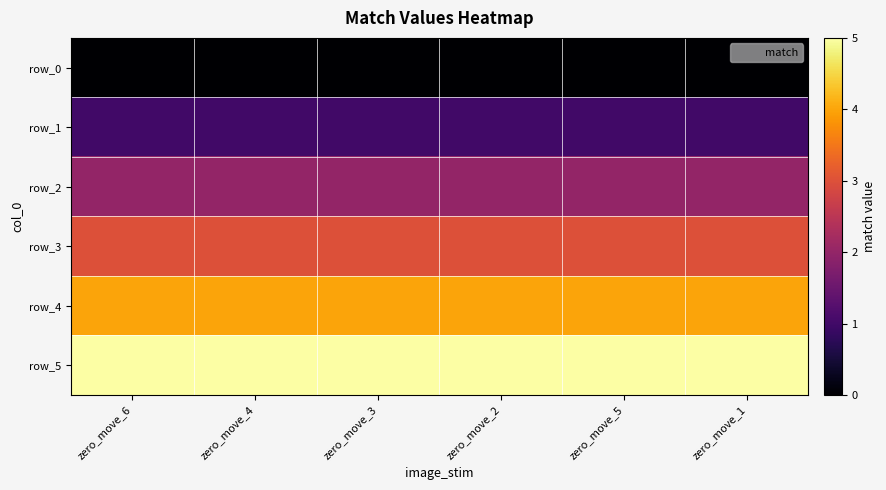

At which category does the chart reach its minimum across all series?

zero_move_6